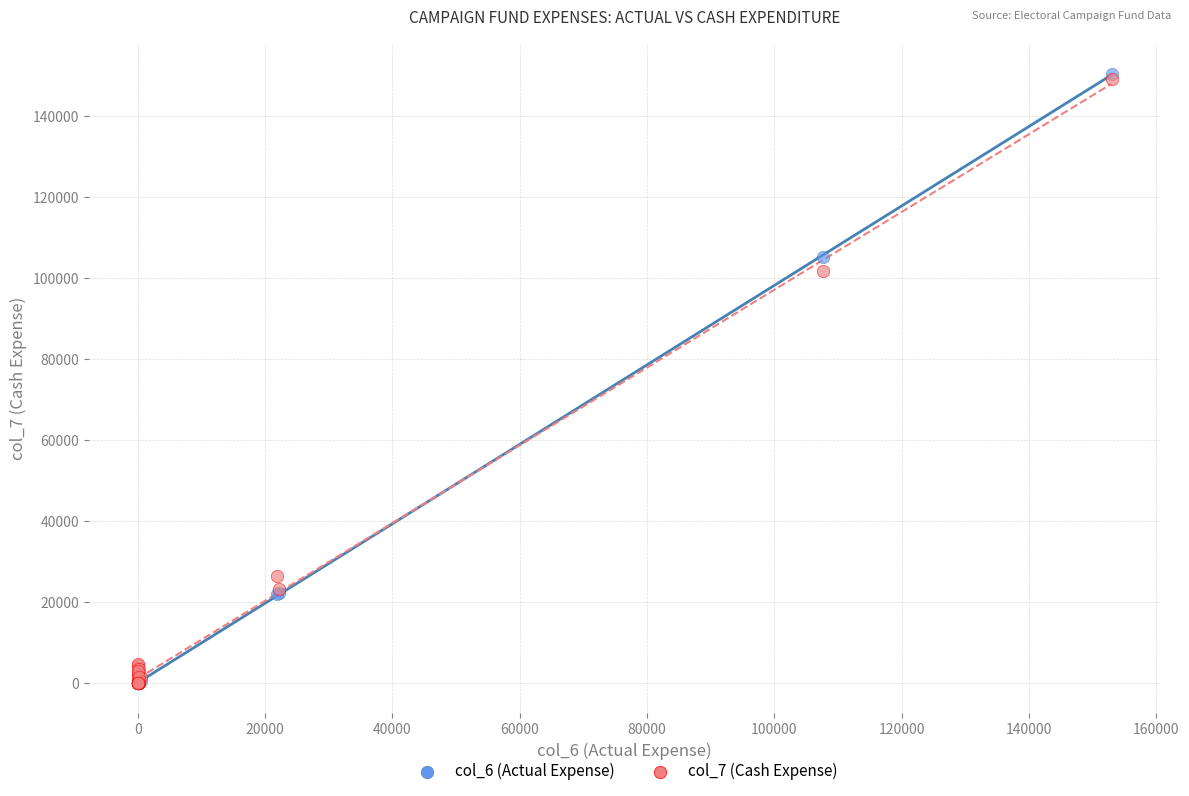

Across all series, what Y value is closest to 75234?

101723.6